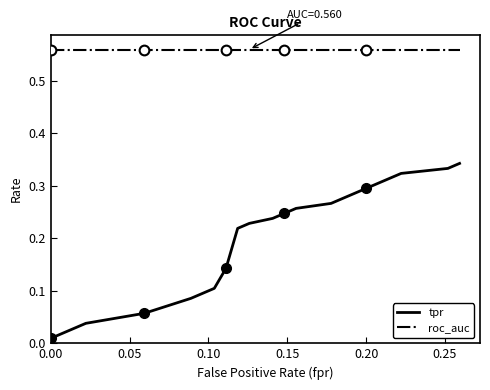

True or false: roc_auc and tpr intersect in this chart.

False